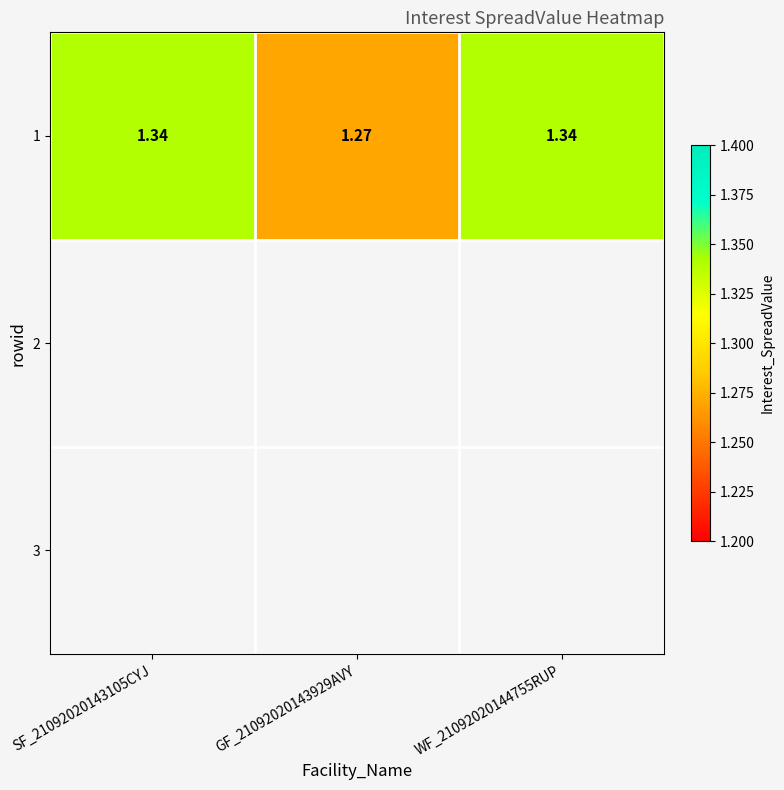

Rank the categories by value from highest to lowest.

SF_21092020143105CYJ, WF_21092020144755RUP, GF_21092020143929AVY